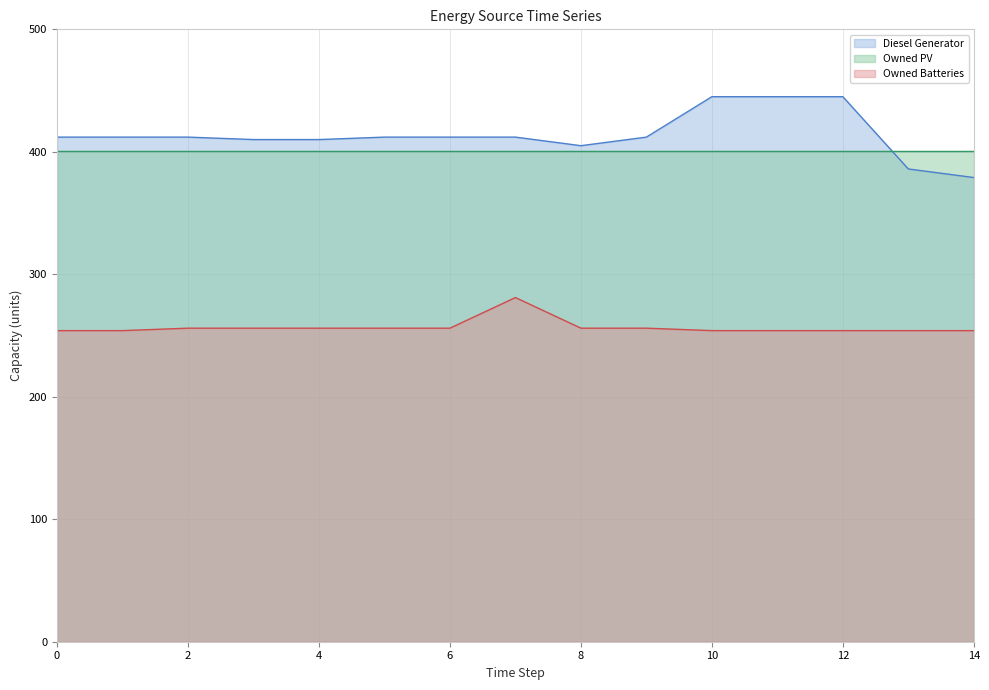

True or false: Owned Batteries and Diesel Generator cross at least once.

False